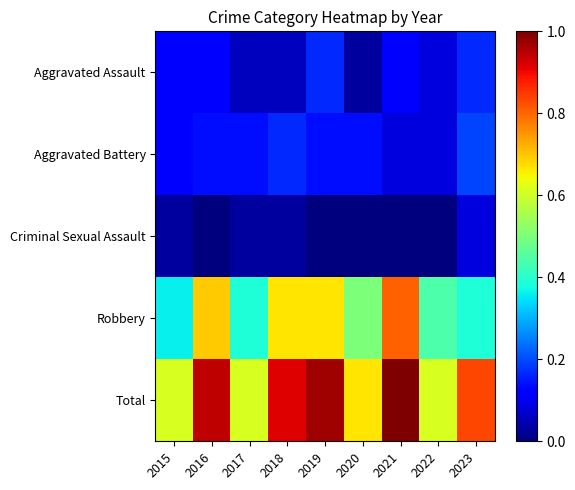

What is the maximum value shown in the chart?

1.0